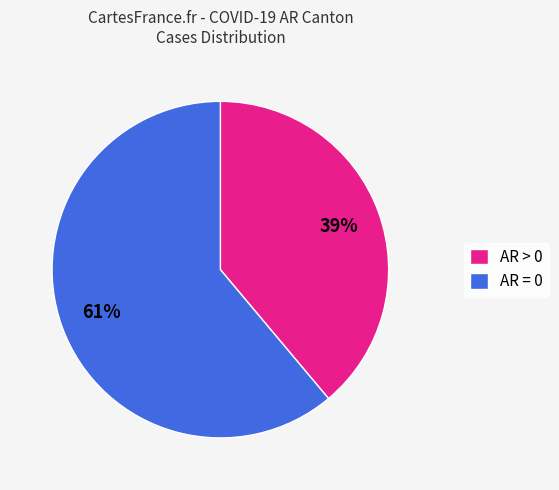

How many slices are in this pie chart?

2